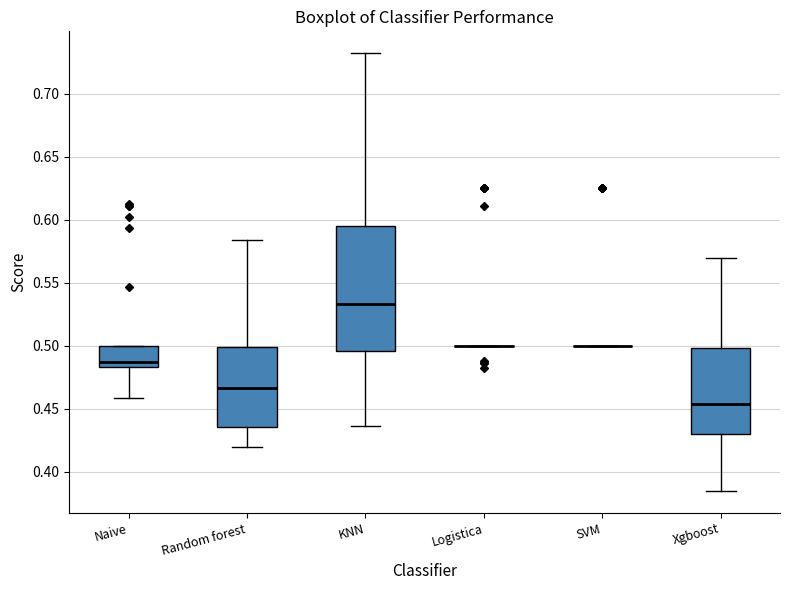

Which box is the tallest, from its lower edge to its upper edge?

KNN